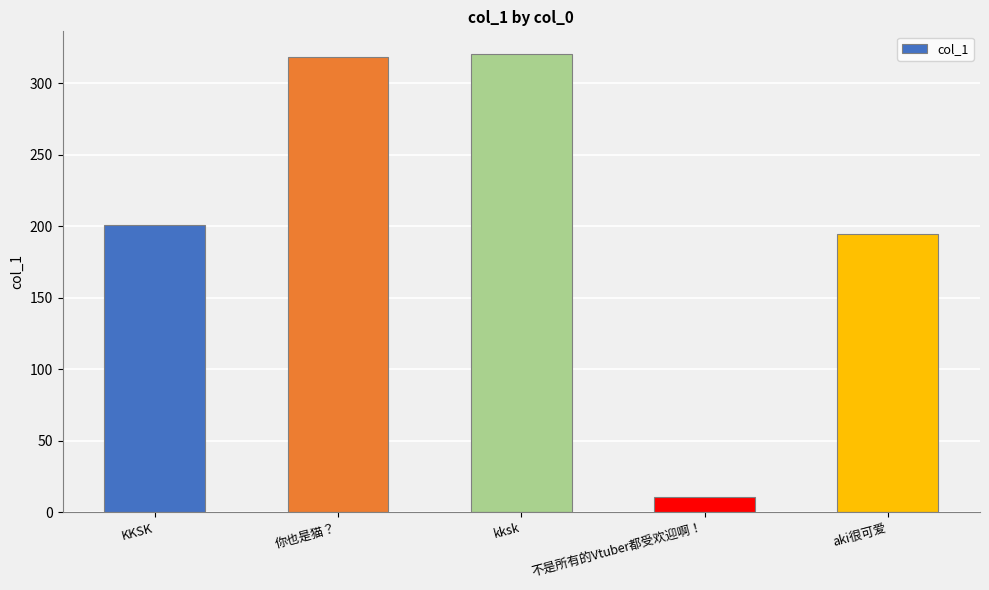

Approximately how many times larger is the value at aki很可爱 compared to 不是所有的Vtuber都受欢迎啊！?

18.2